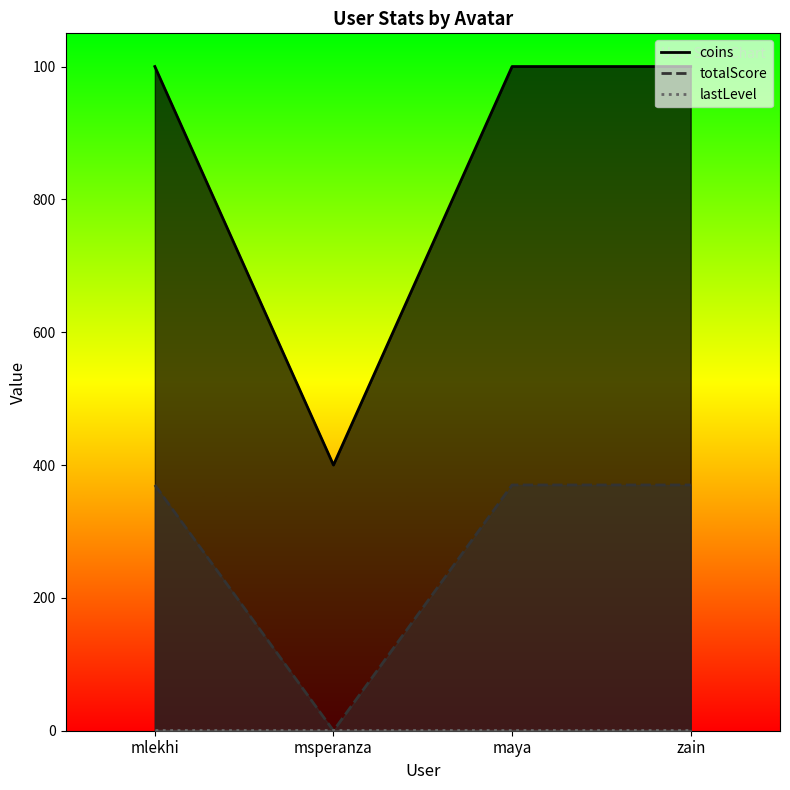

What is the label of the 4th point from the right?

mlekhi